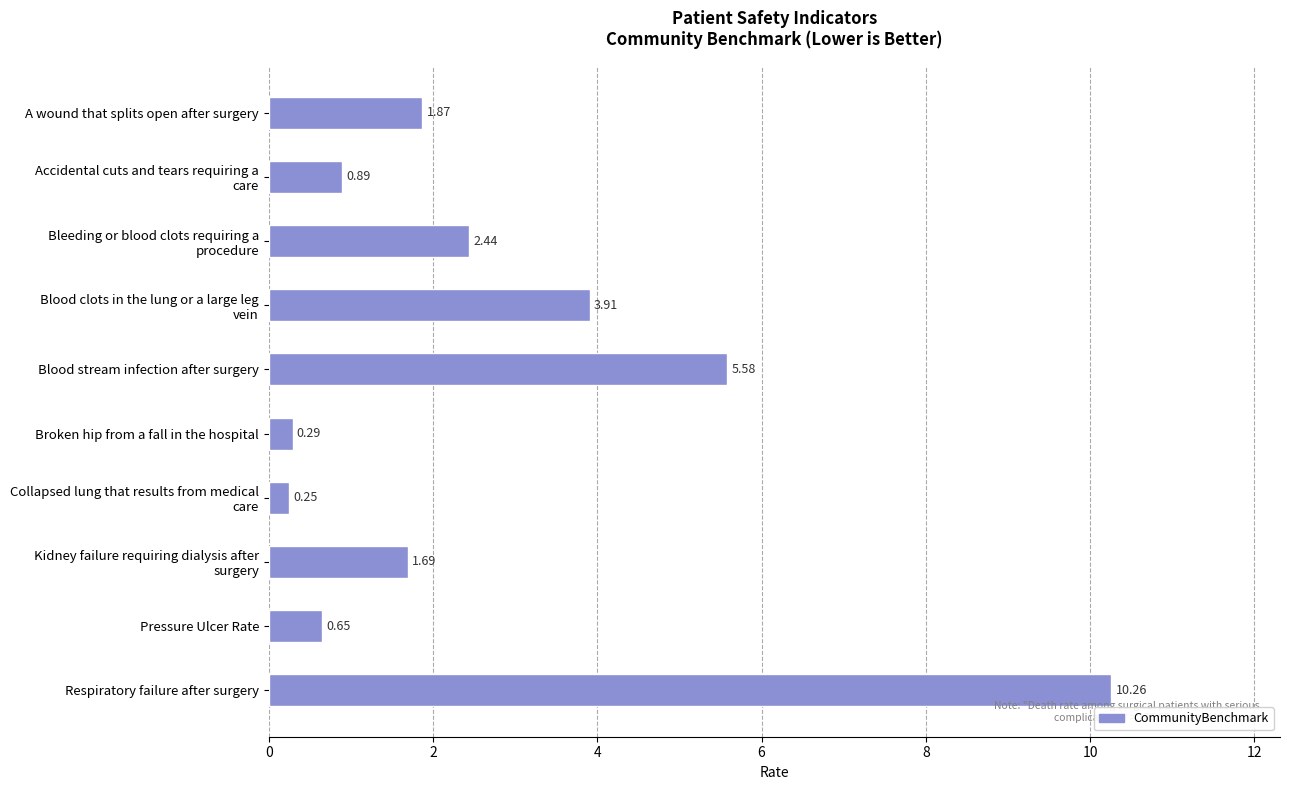

Where is the data nearest to the value 5?

Blood stream infection after surgery